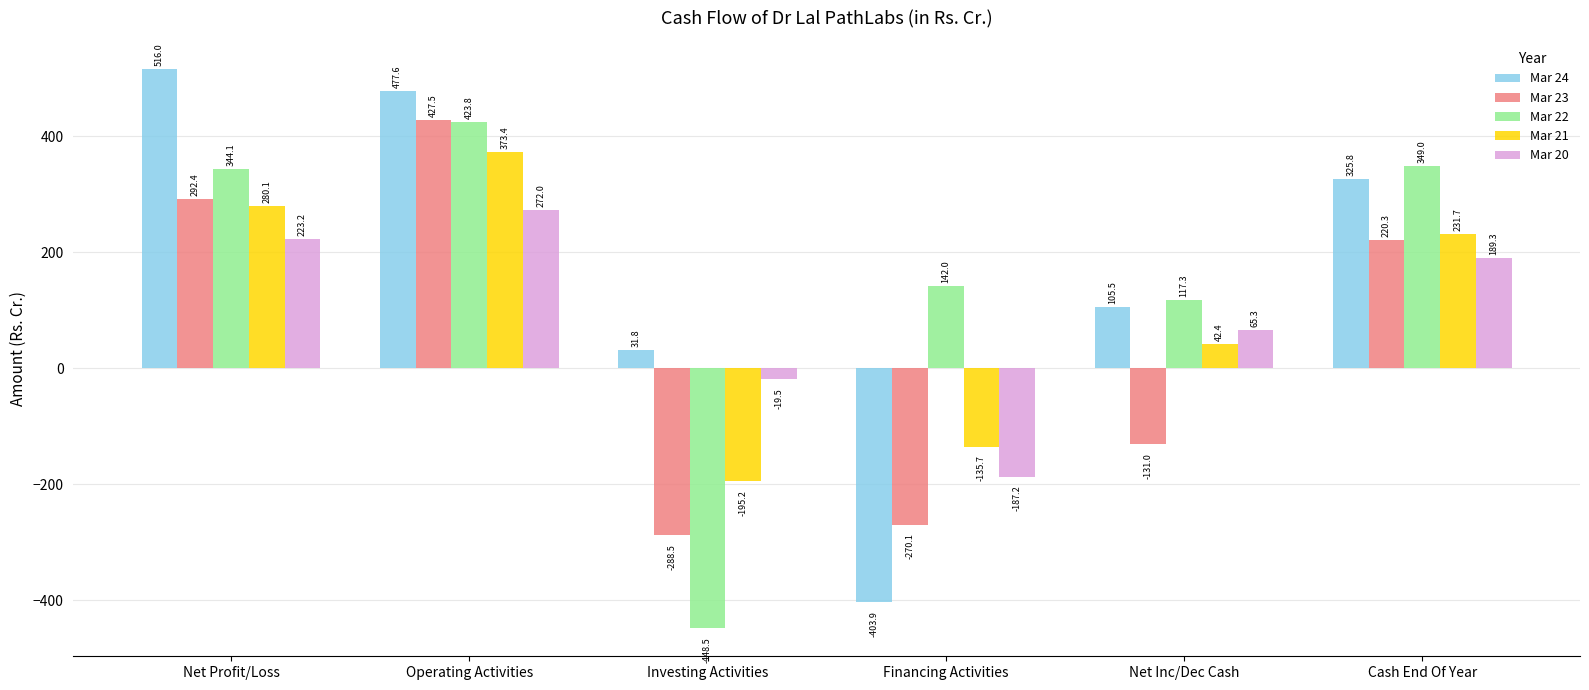

What is the value of the Mar 20 bar at the 1st from the left?

223.2